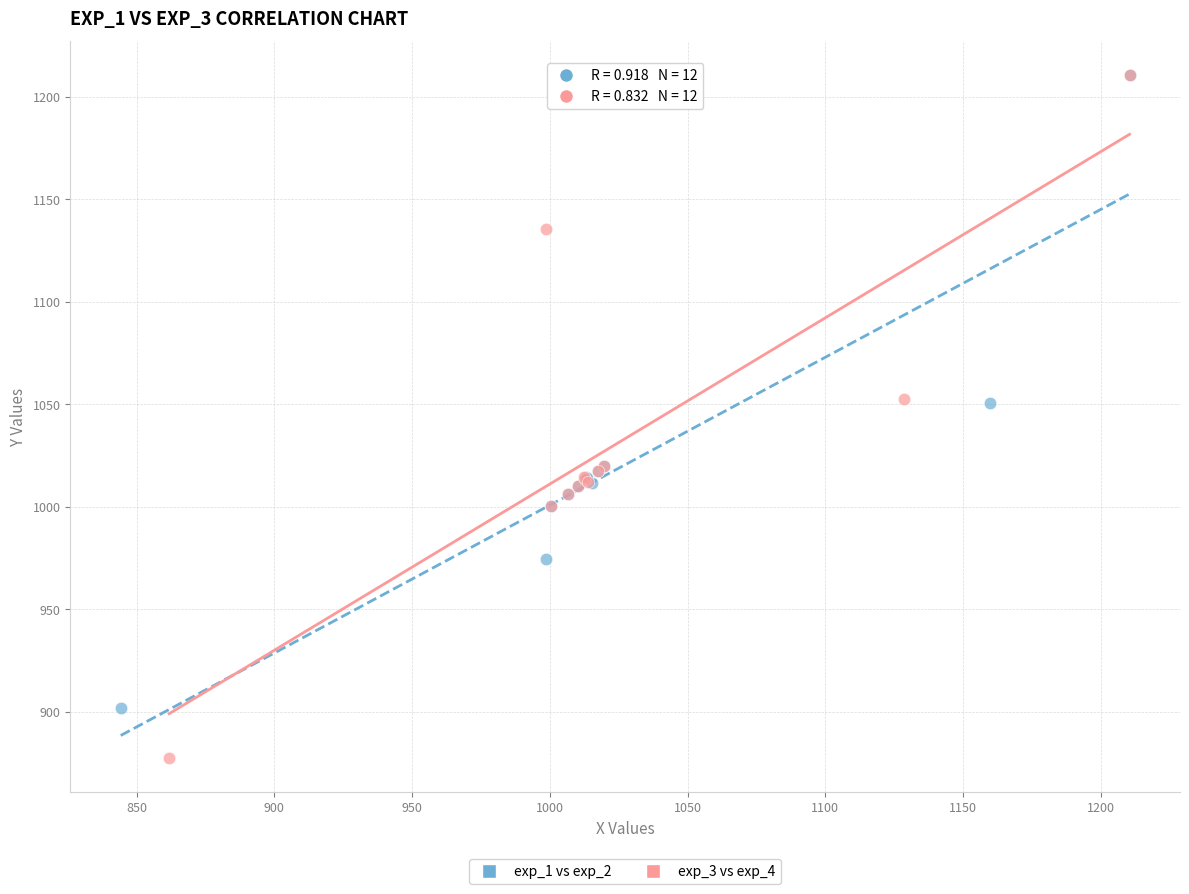

Which series reaches the minimum Y coordinate?

exp_3 vs exp_4